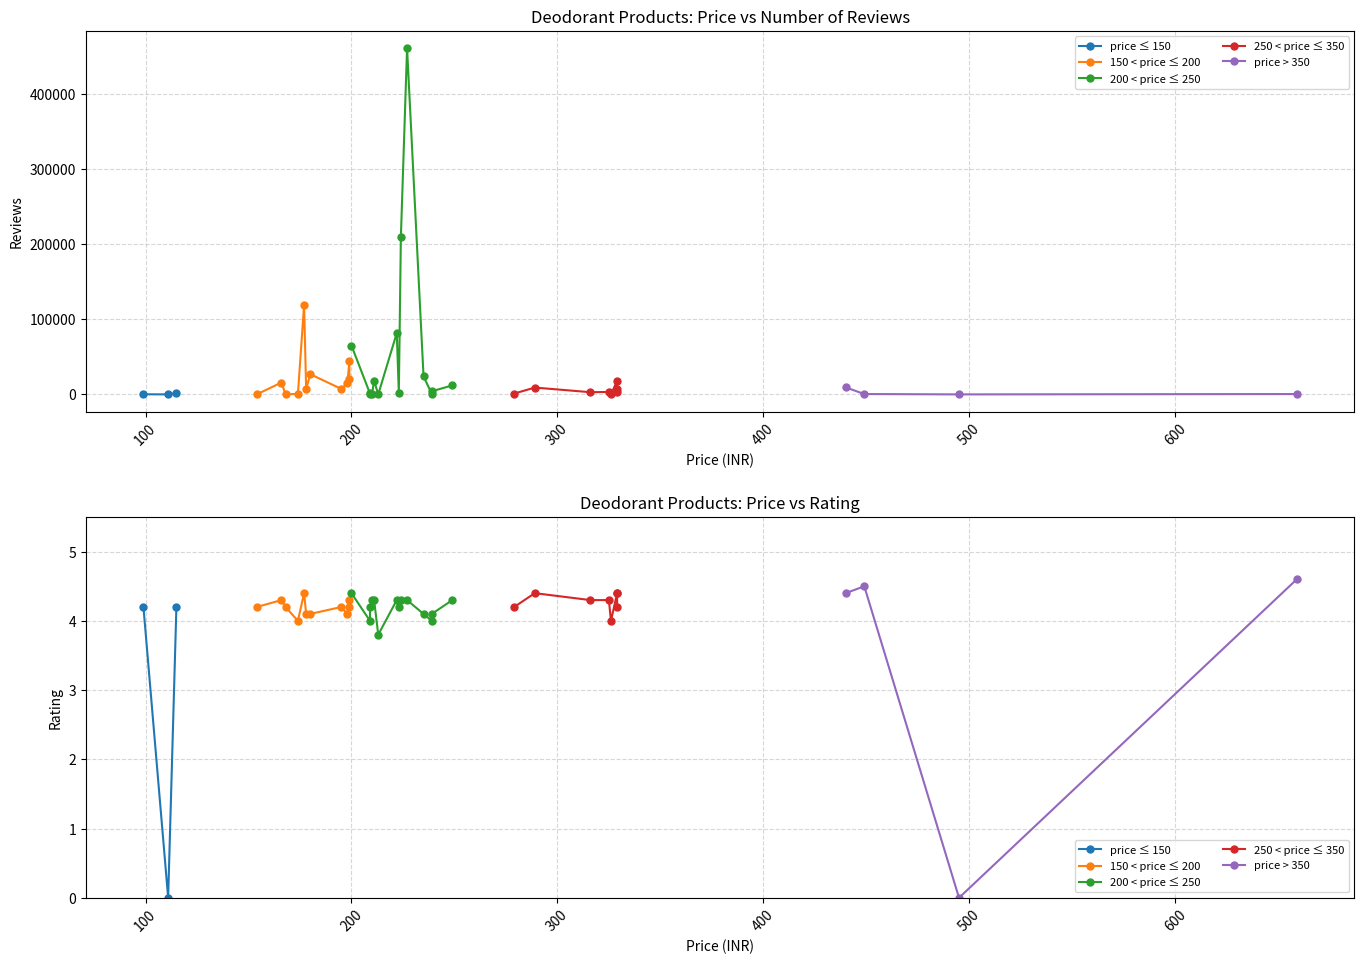

True or false: rating has more than 0 interior local peaks.

True